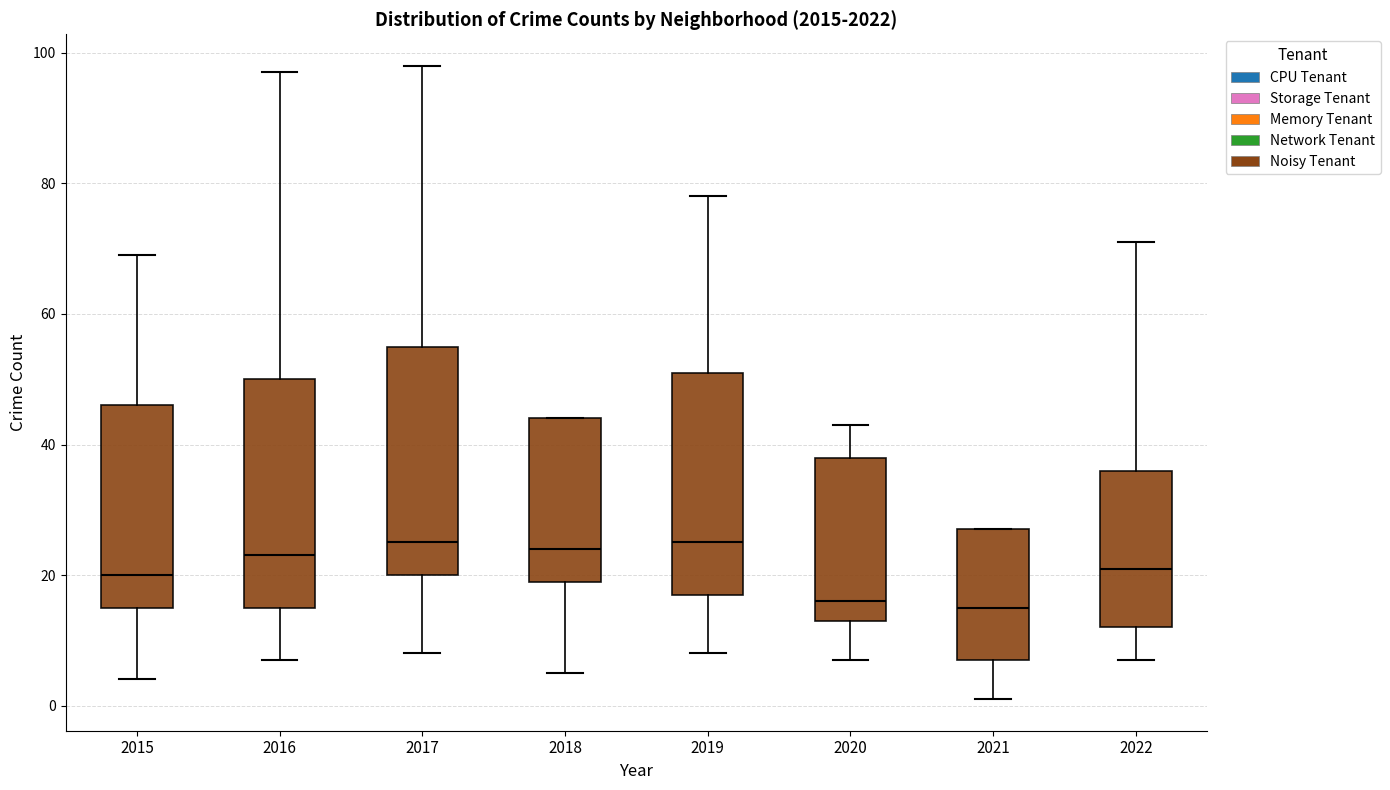

Where does the median line of the box at x = 2021 sit on the y-axis? The values are not printed on the chart, so give them approximately, as read against the axis.

16